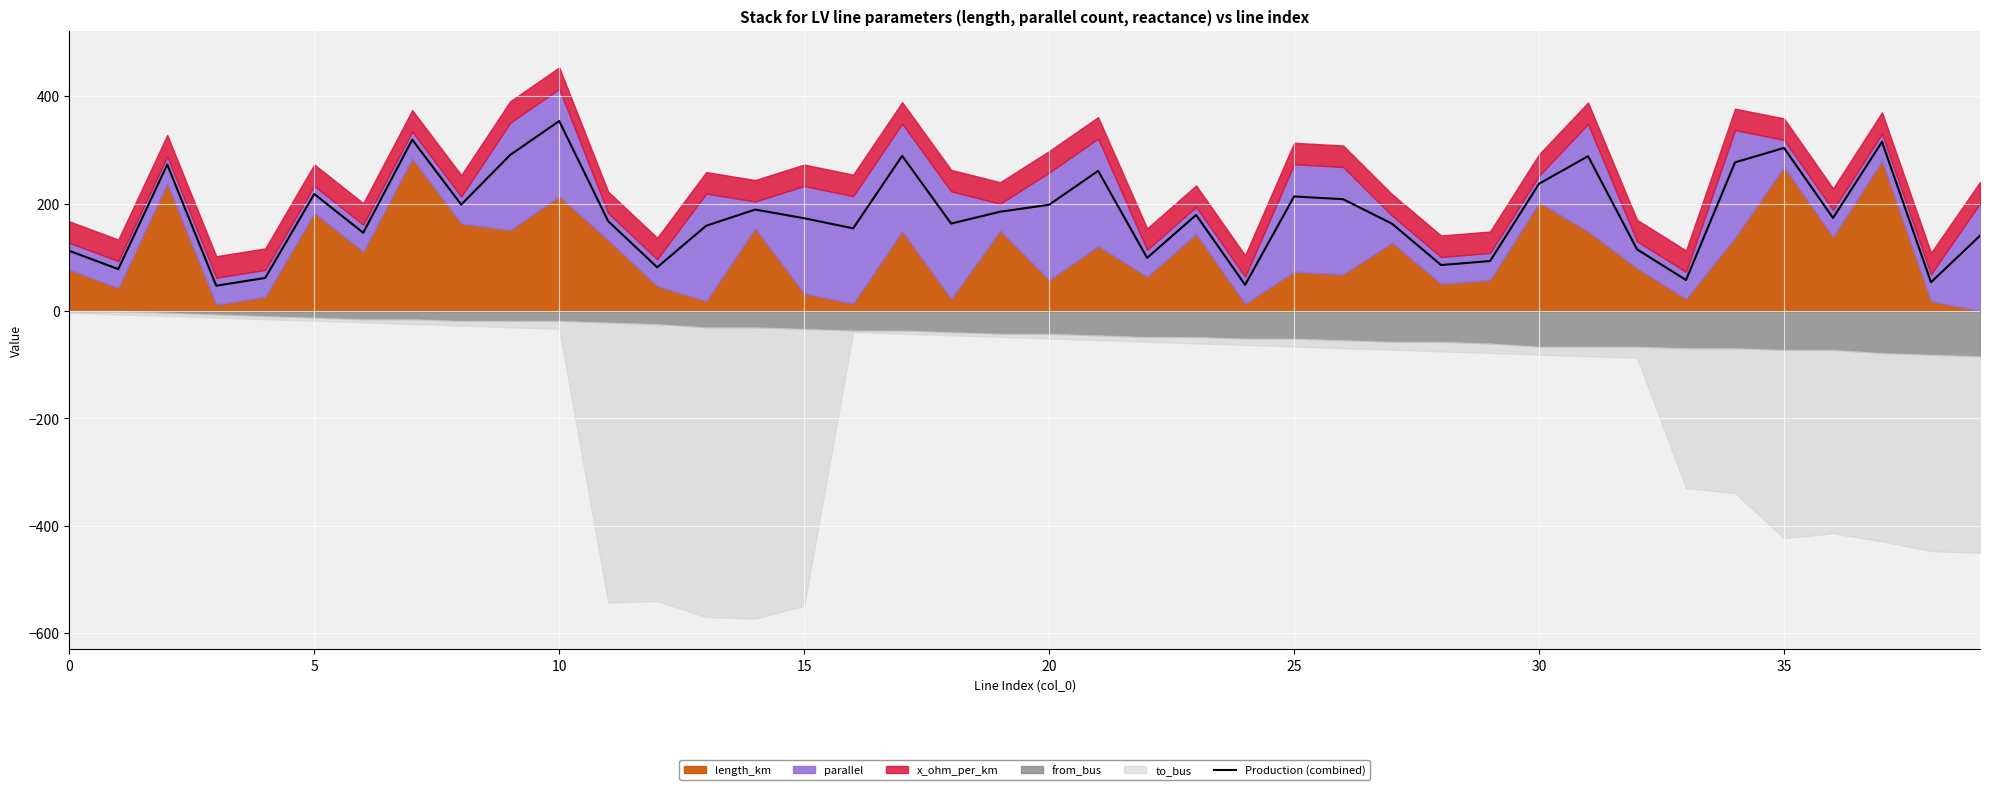

The value of Production (combined) at 10 is 593.2. True or false?

False